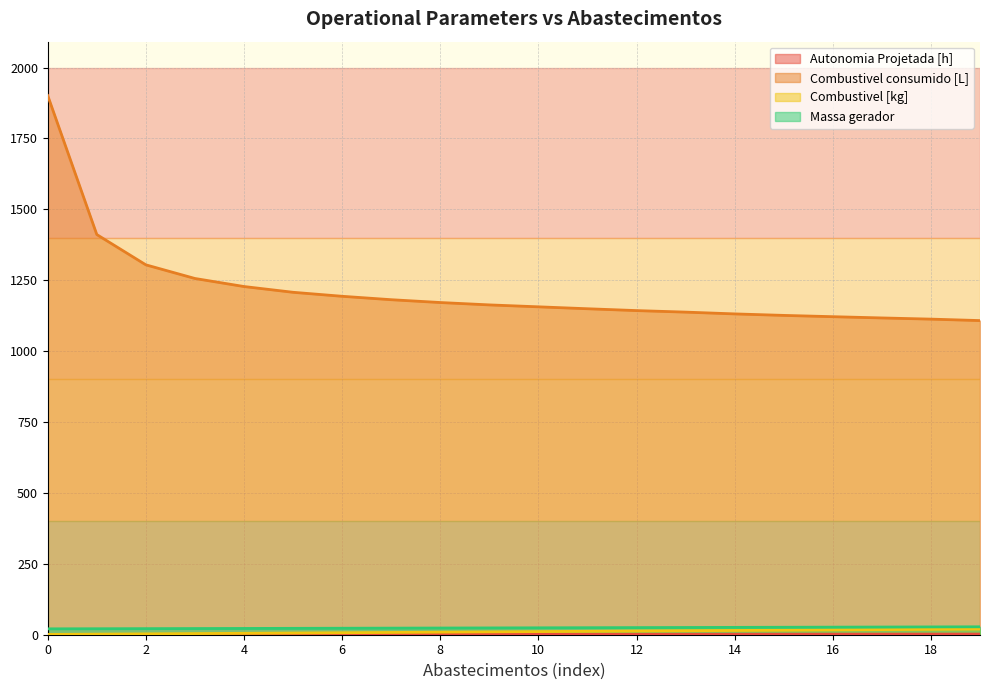

At how many categories does at least one series exceed 1525?

1